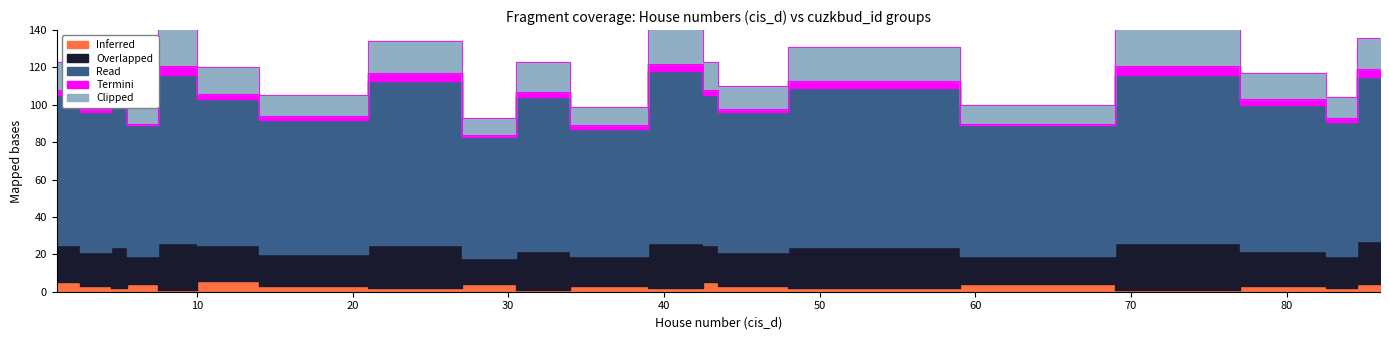

True or false: Termini has a value of 5 at 72.

True